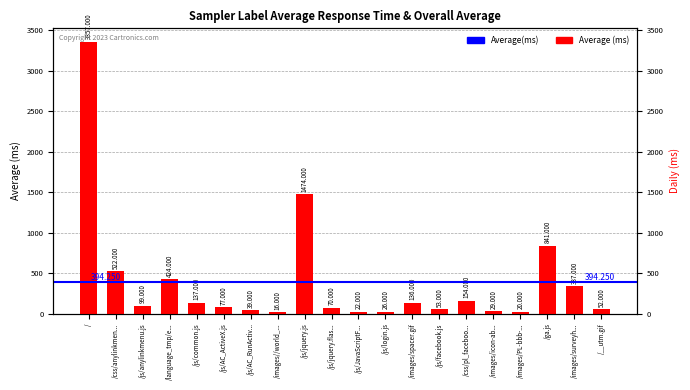

What is the difference between the values at /images//world_... and /__utm.gif?

36